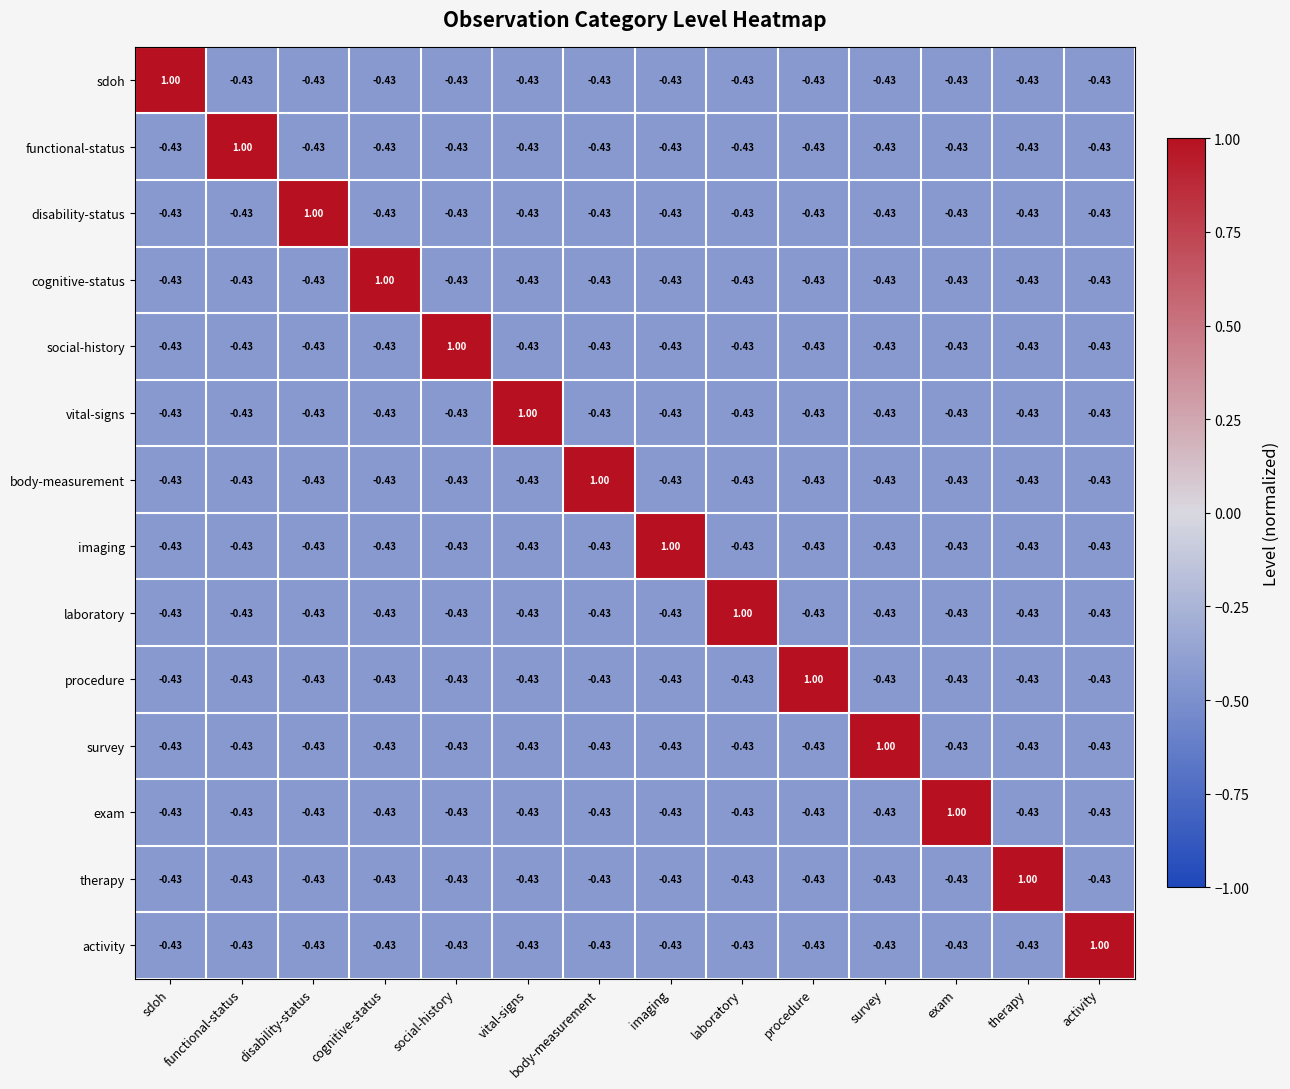

At which label does activity reach its peak?

activity